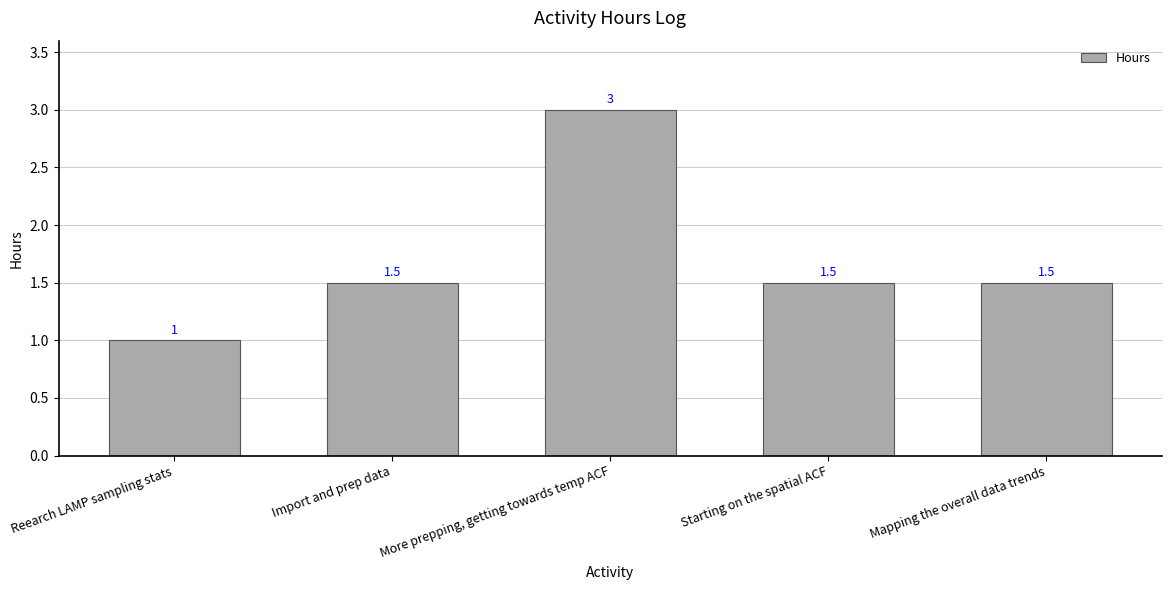

What is the greatest value displayed?

3.0